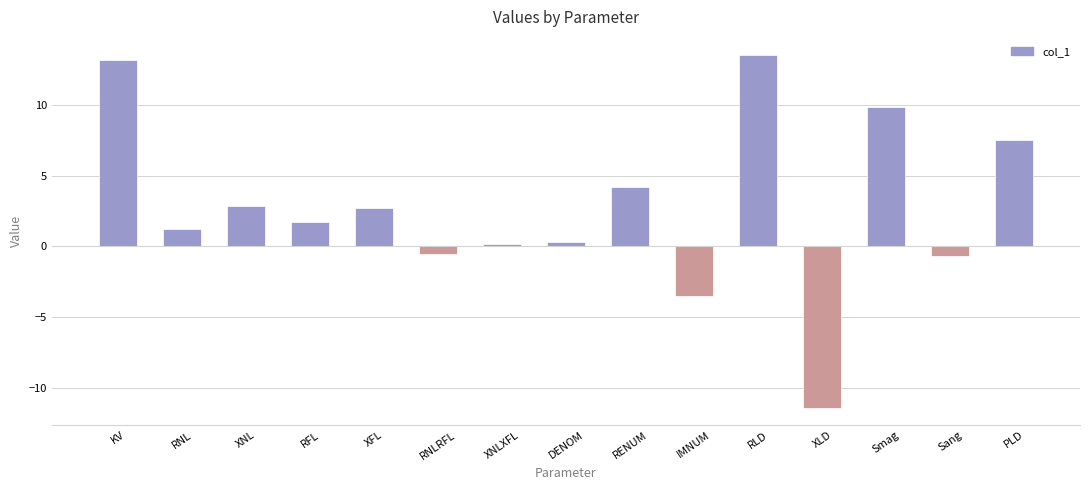

What is the label of the 4th bar from the right?

XLD